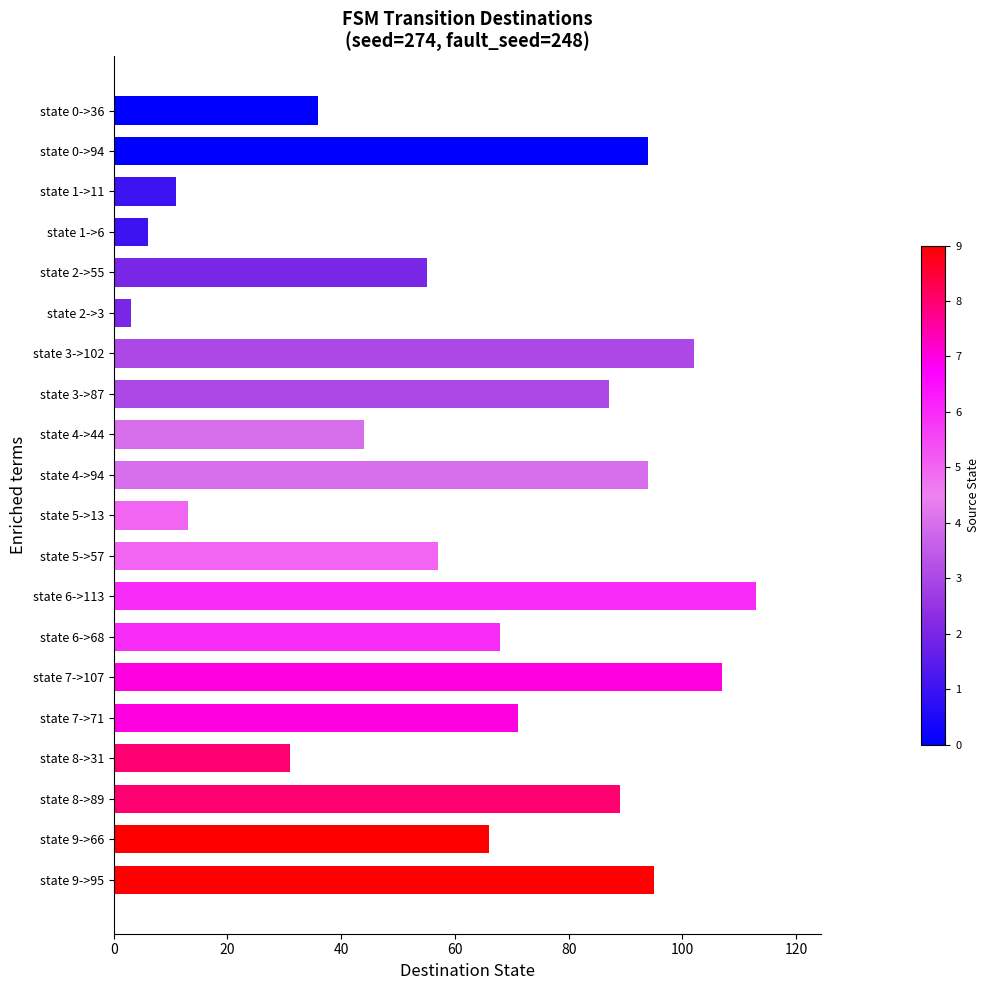

Is it true that the value at state 7->71 is 71?

True